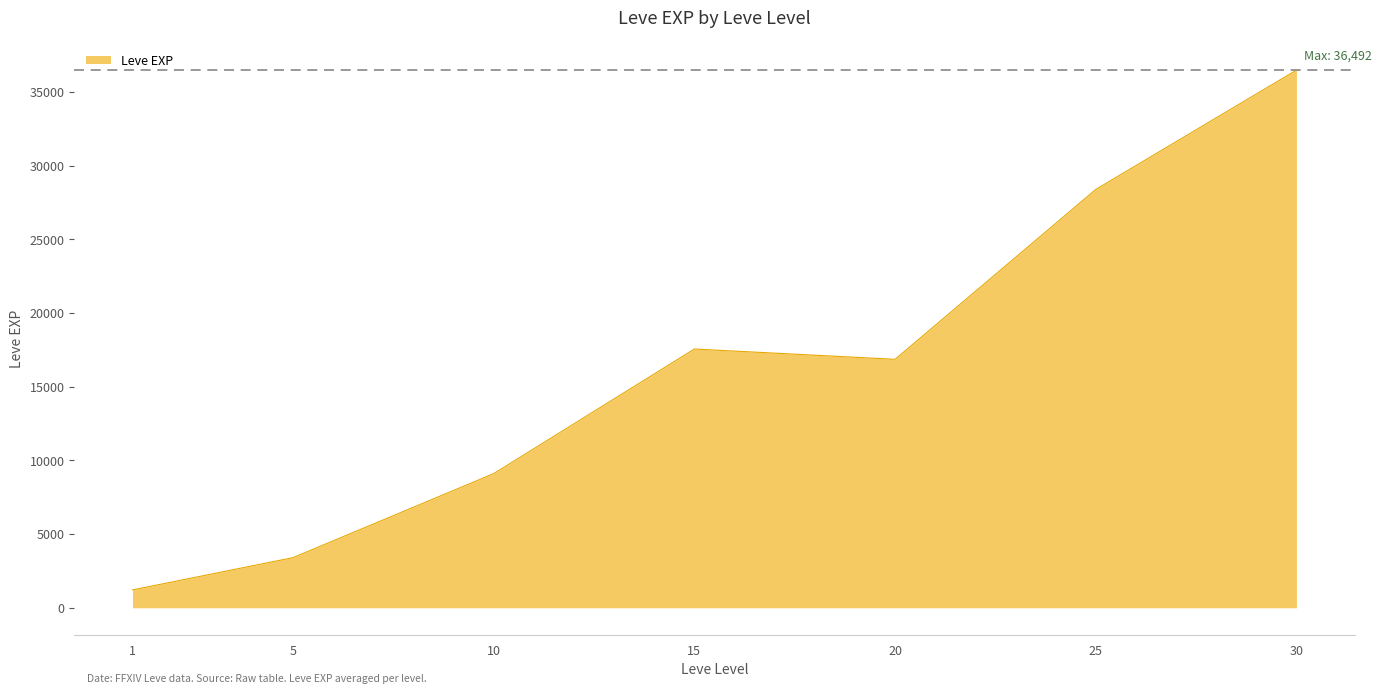

What is the greatest value displayed?

36492.5